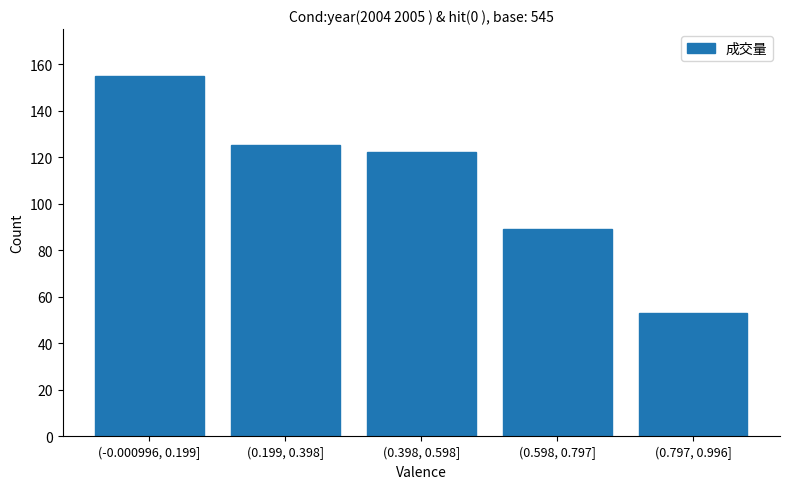

Reading right to left, extract all data points from this chart.

(0.797, 0.996]=53	(0.598, 0.797]=89	(0.398, 0.598]=122	(0.199, 0.398]=125	(-0.000996, 0.199]=155